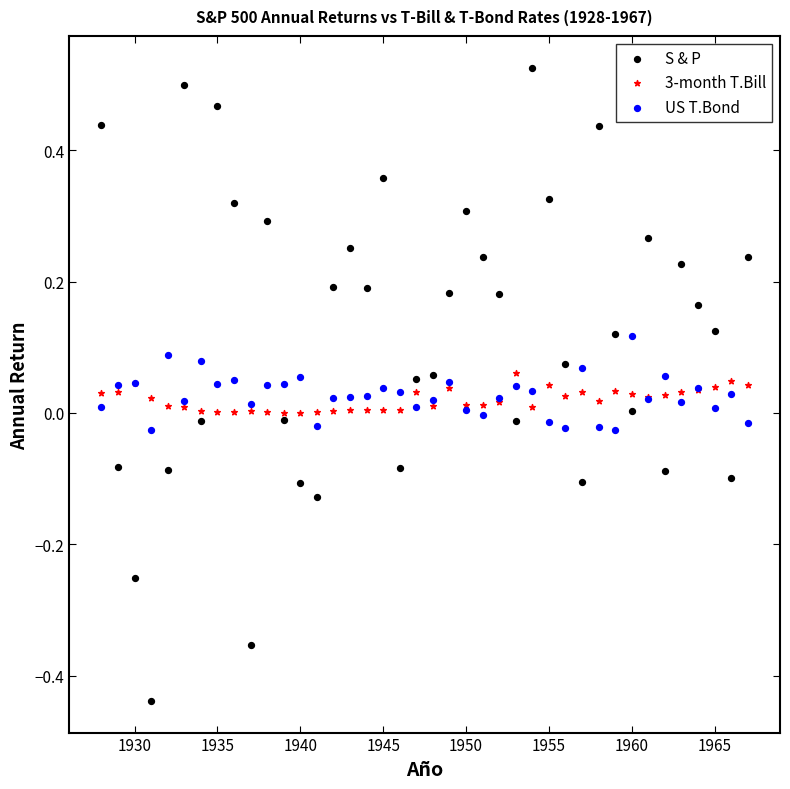

Which series has the largest Y range (max minus min)?

S & P